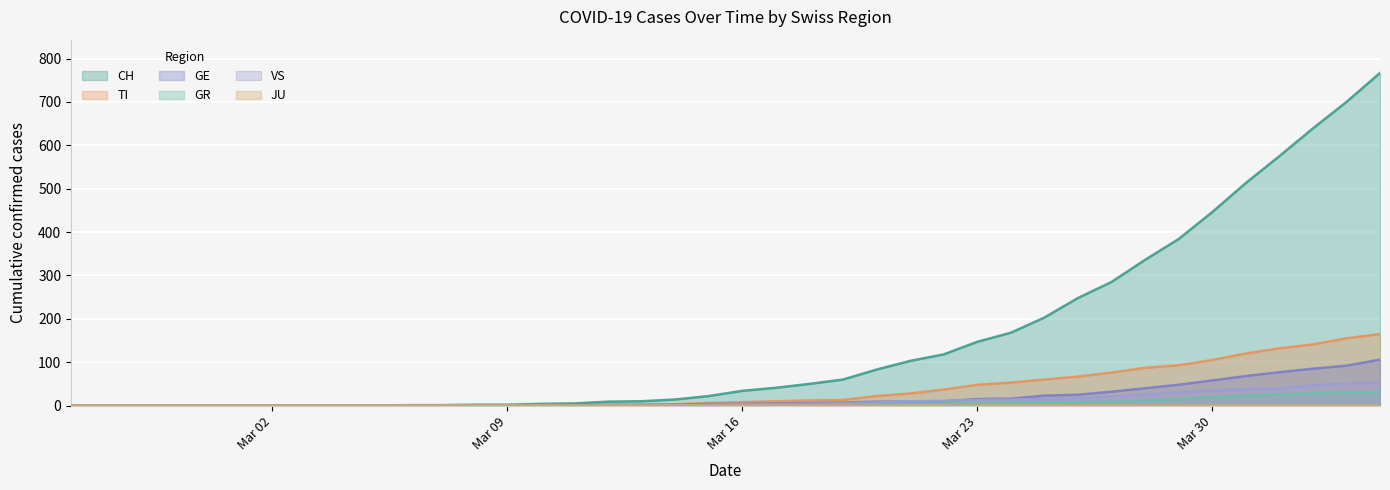

Does the chart display data point markers on the line(s)?

No